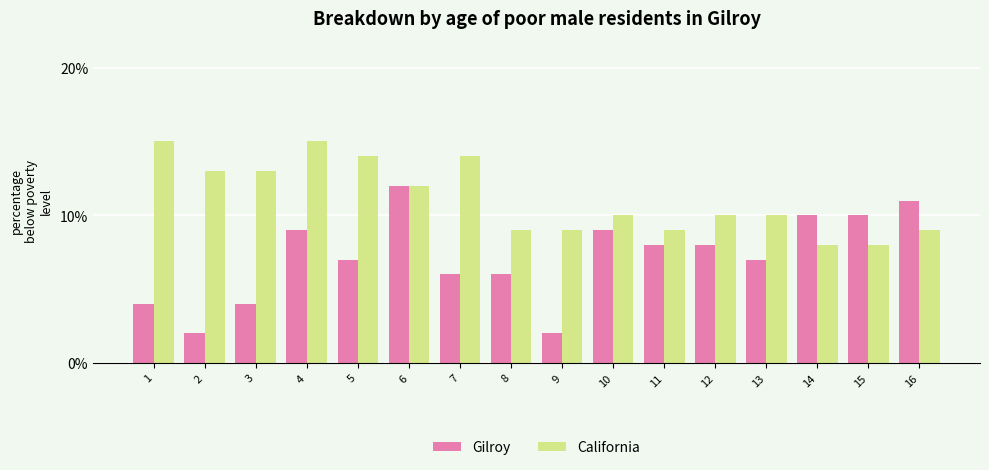

What is the minimum value shown in the chart?

2